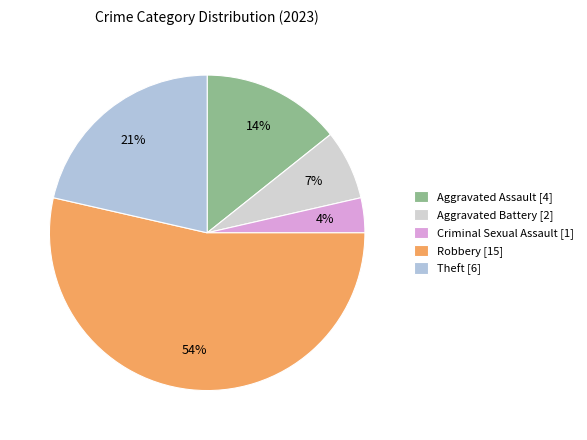

Which category has the biggest portion of the pie?

Robbery